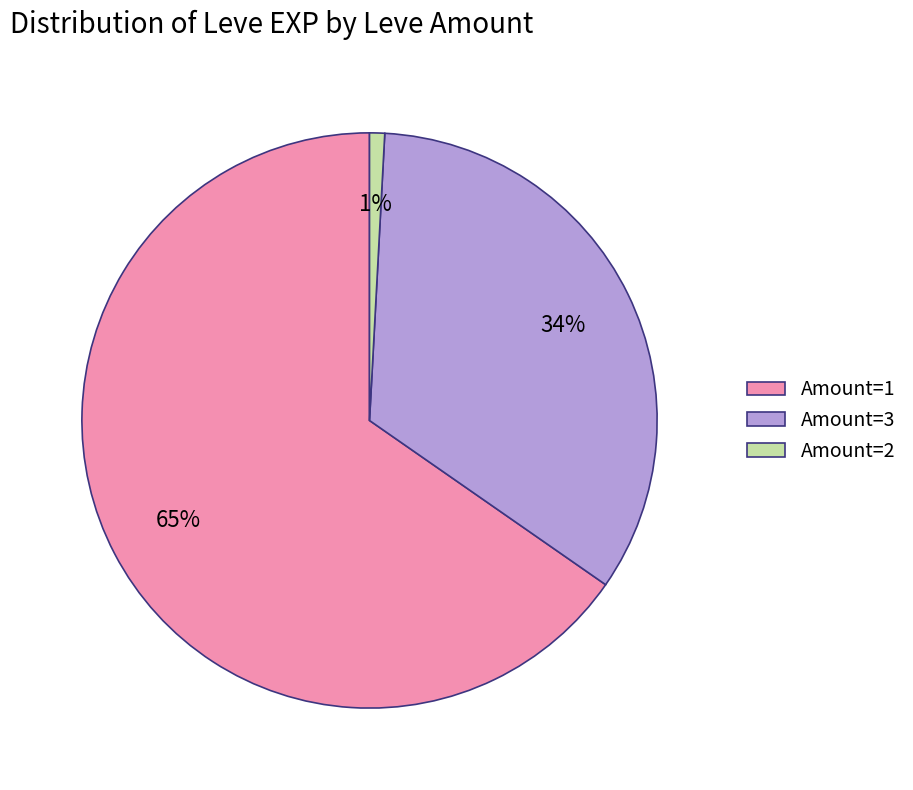

Is it true that Amount=3 is 40% of the pie?

False